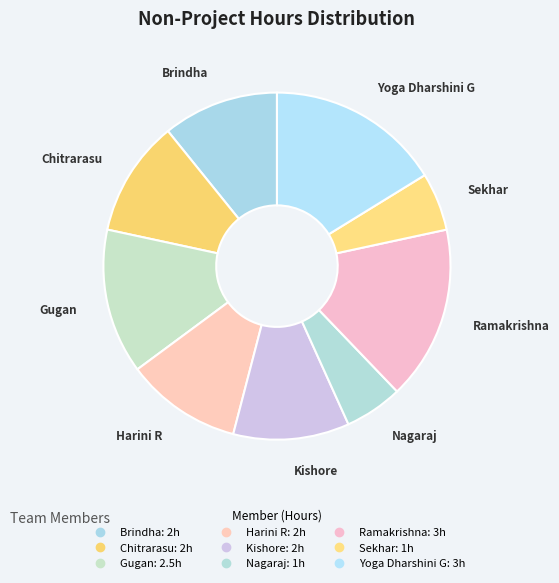

What is the largest slice in the pie chart?

Ramakrishna